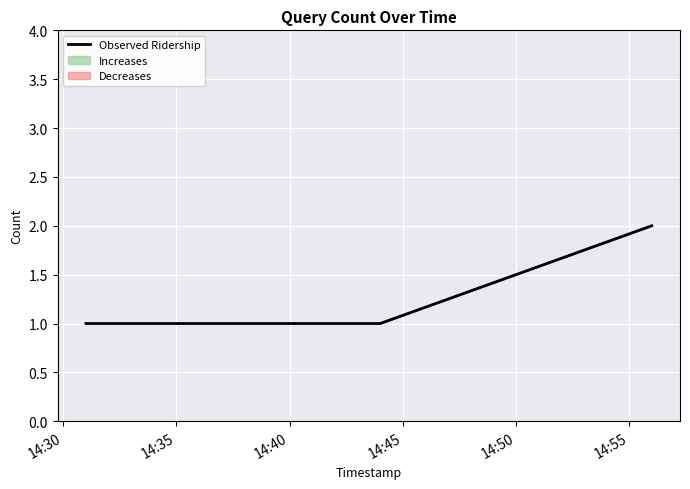

How many lines are shown in the chart?

1